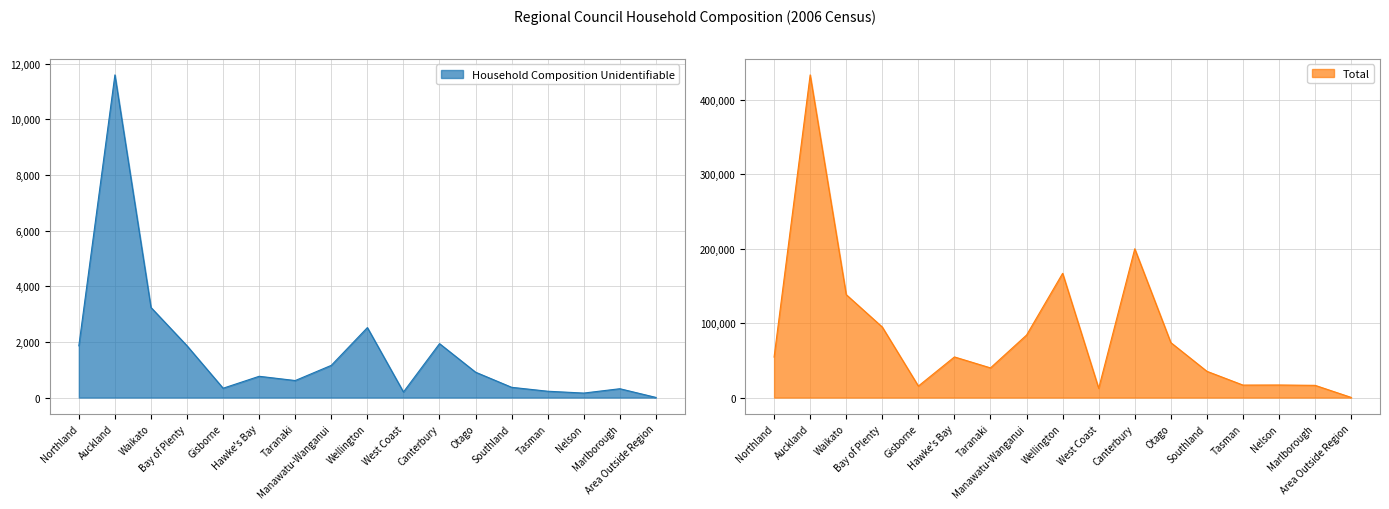

Reading left to right, list all the values displayed in this chart.

Household Composition Unidentifiable: Northland=1860	Auckland=11592	Waikato=3237	Bay of Plenty=1860	Gisborne=336	Hawke's Bay=765	Taranaki=612	Manawatu-Wanganui=1158	Wellington=2514	West Coast=201	Canterbury=1938	Otago=912	Southland=369	Tasman=228	Nelson=162	Marlborough=318	Area Outside Region=6
Total: Northland=54453	Auckland=433647	Waikato=138336	Bay of Plenty=94773	Gisborne=15486	Hawke's Bay=54621	Taranaki=39897	Manawatu-Wanganui=84015	Wellington=166974	West Coast=12462	Canterbury=199929	Otago=73875	Southland=35319	Tasman=16803	Nelson=16920	Marlborough=16437	Area Outside Region=246